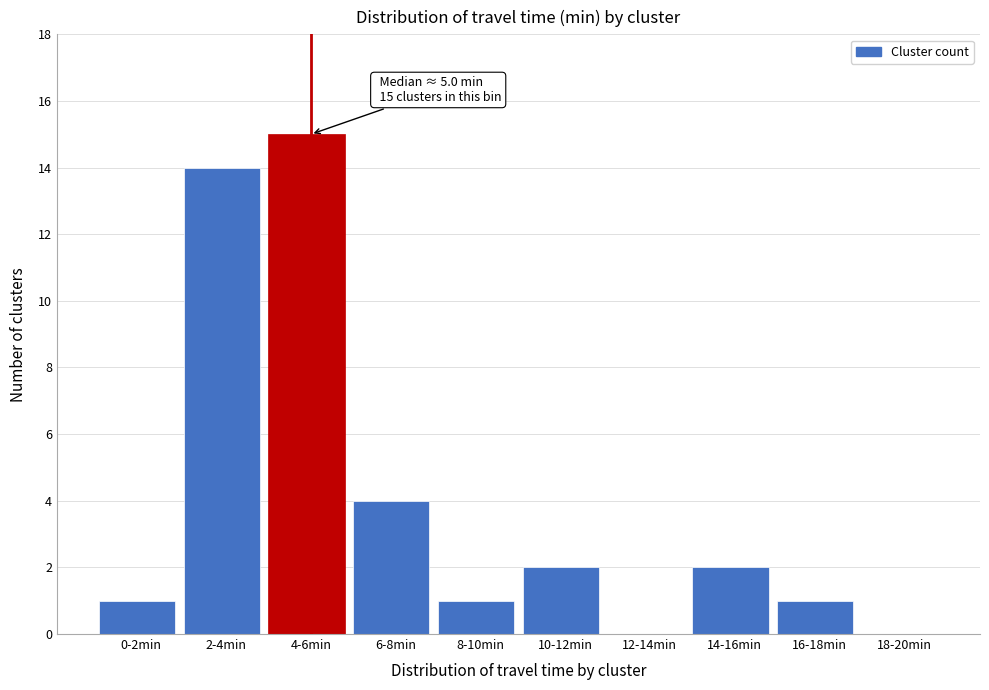

Reading right to left, transcribe all the data shown in this chart.

18-20min=0	16-18min=1	14-16min=2	12-14min=0	10-12min=2	8-10min=1	6-8min=4	4-6min=15	2-4min=14	0-2min=1